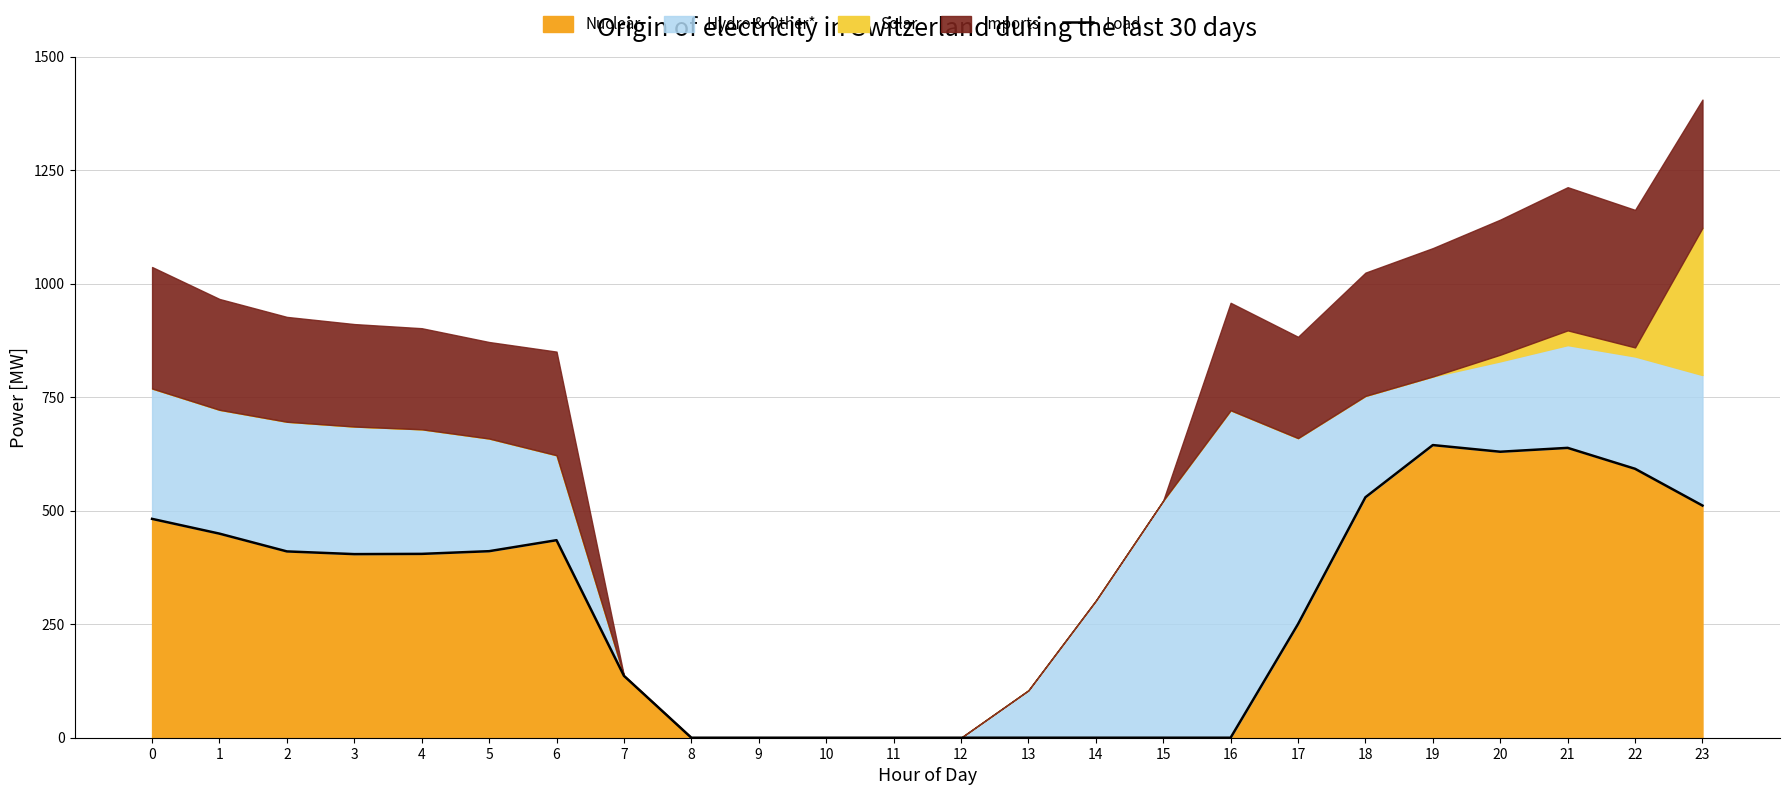

Reading left to right, list all the values displayed in this chart.

482.0	449.5	410.3	404.4	404.9	410.8	435.0	136.4	0.0	0.0	0.0	0.0	0.0	0.0	0.0	0.0	0.0	250.3	529.6	644.5	629.9	638.4	592.3	511.3